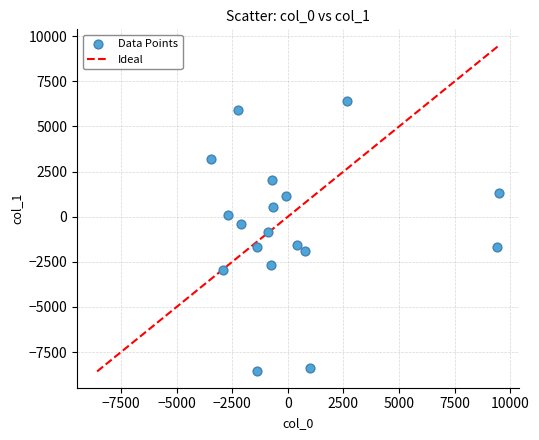

What Y value in the scatter plot is closest to -1065?

-830.7